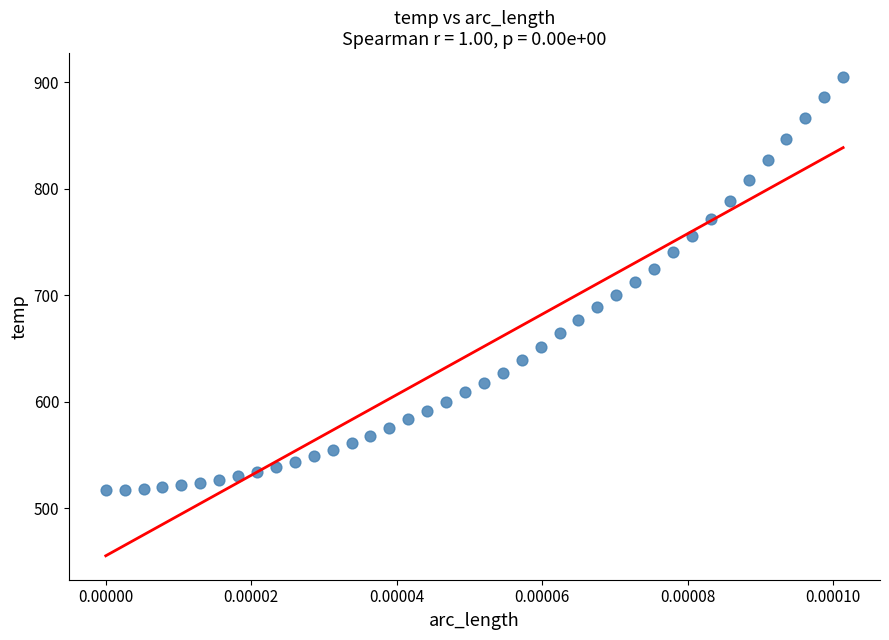

What is the range of Y values (max minus min)?

387.3